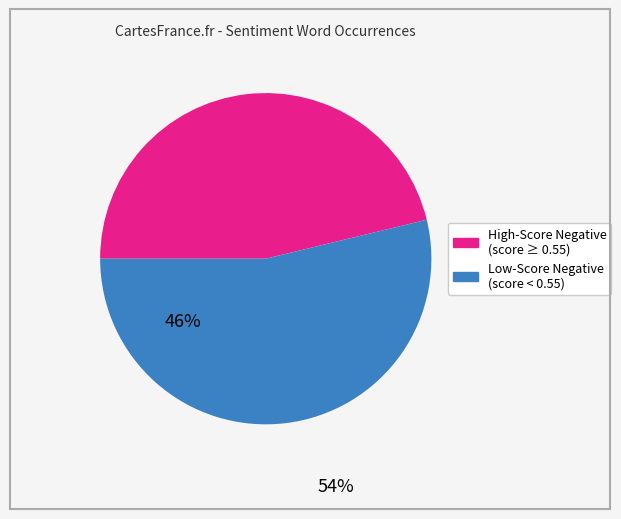

Does any single category account for the majority?

Yes